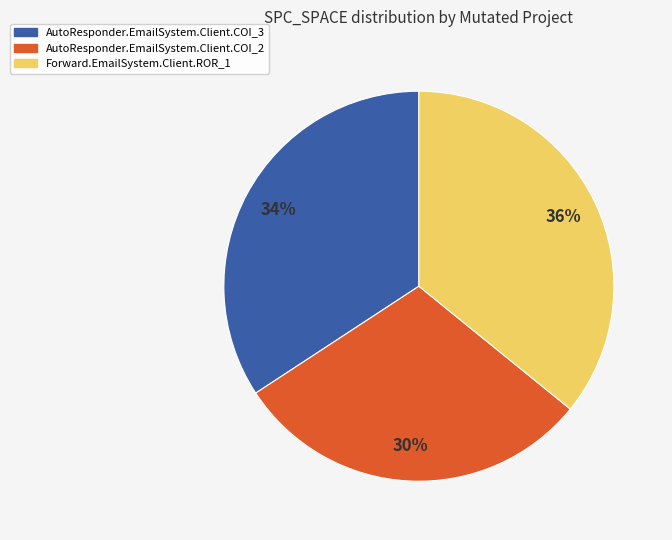

Combined, do AutoResponder.EmailSystem.Client.COI_3 and AutoResponder.EmailSystem.Client.COI_2 account for over 50%?

Yes